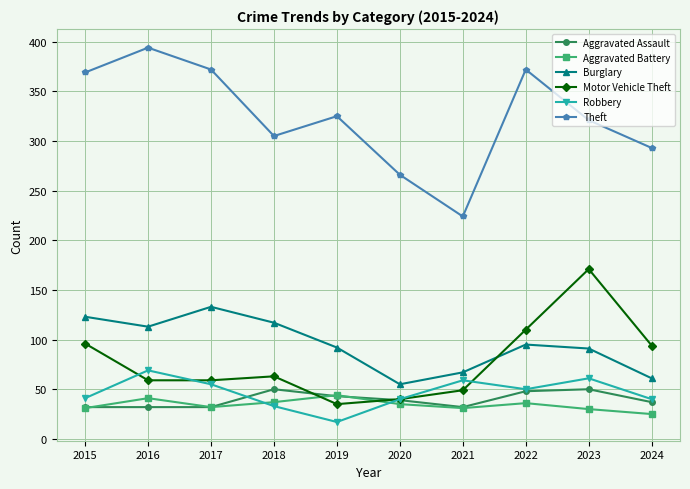

What is the average value of the Aggravated Battery series?

34